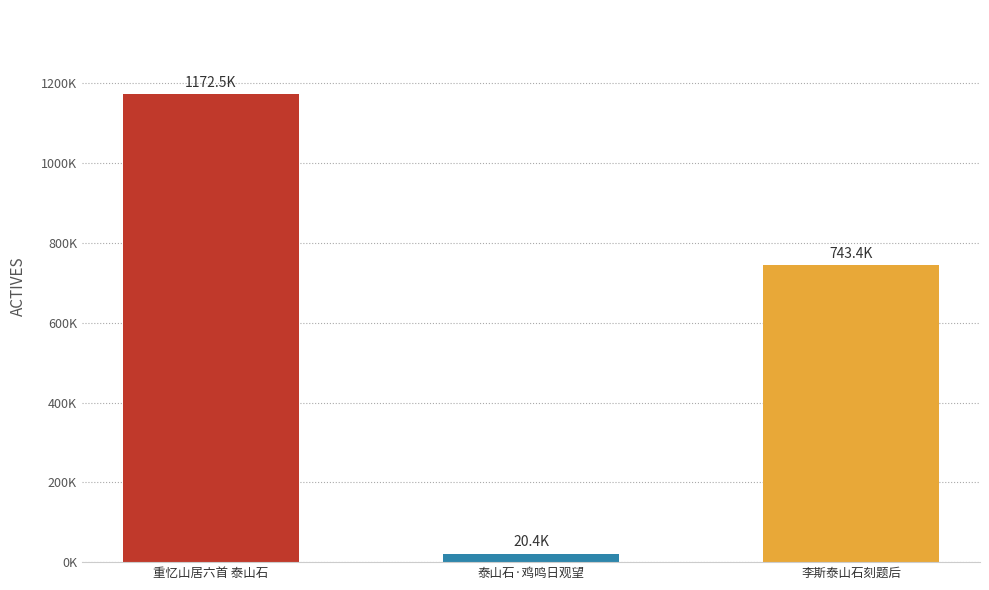

At which category does the chart reach its peak across all series?

重忆山居六首 泰山石